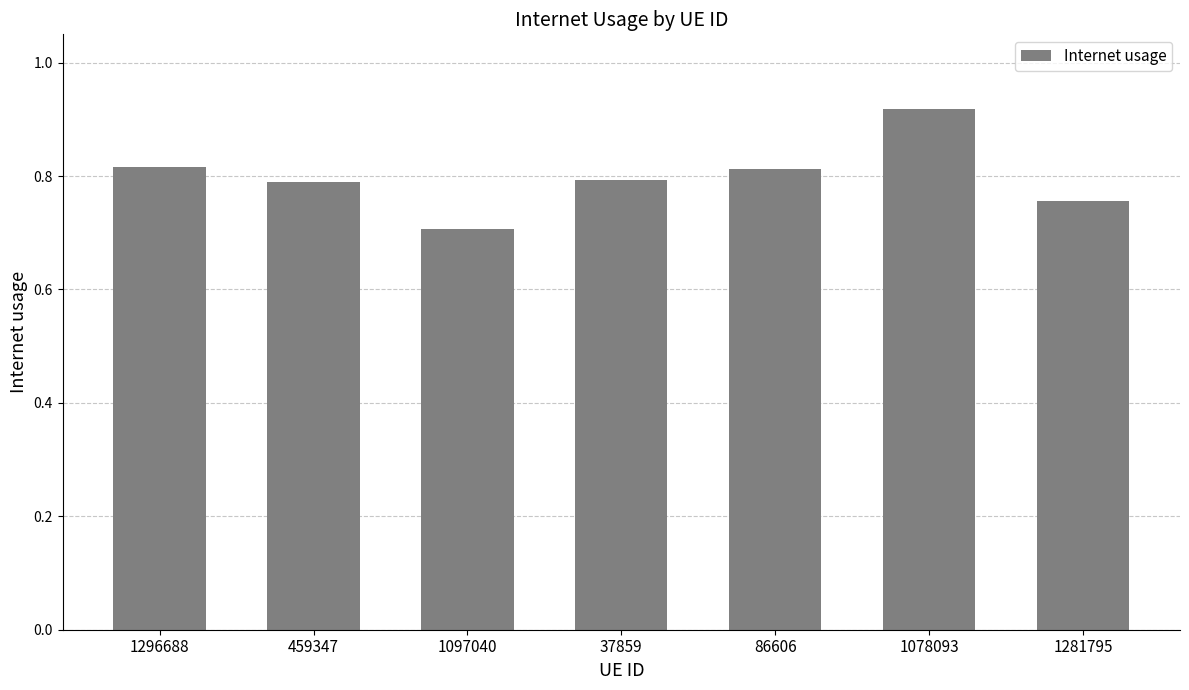

What is the smallest value displayed?

0.7